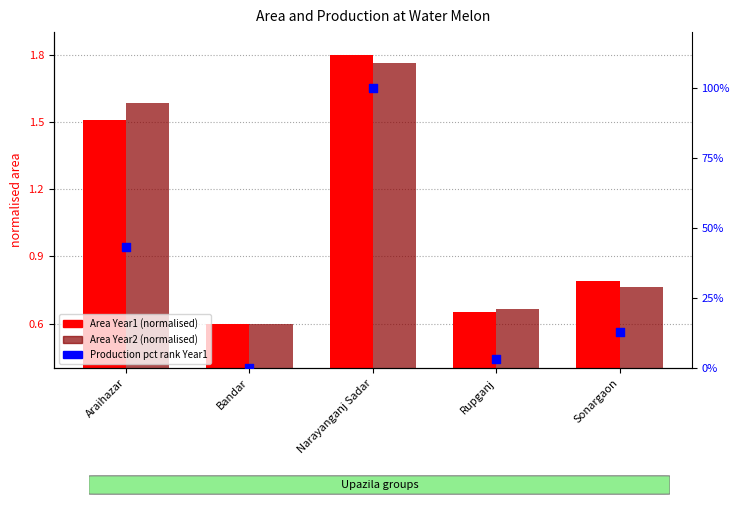

Which series has the largest total across all categories?

Production pct rank Year1